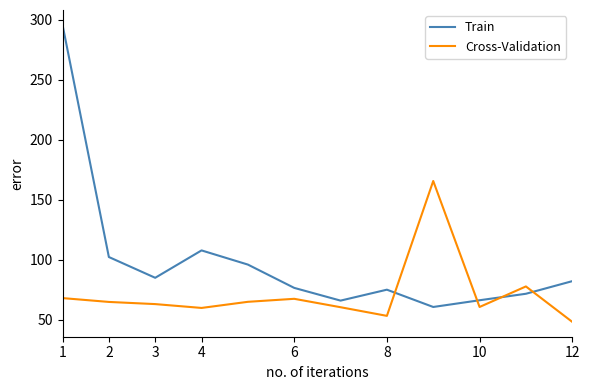

What is the difference between the maximum and minimum values in the Train series?

234.9